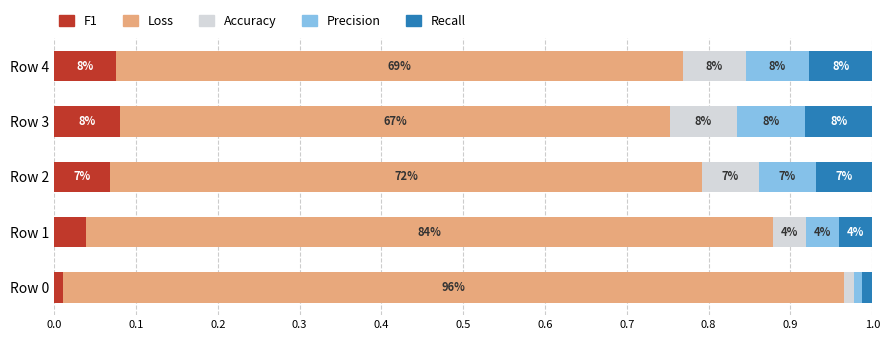

Reading left to right, what are all the values shown in this chart?

F1: 0.0	0.0	0.1	0.1	0.1
Loss: 1.0	0.8	0.7	0.7	0.7
Accuracy: 0.0	0.0	0.1	0.1	0.1
Precision: 0.0	0.0	0.1	0.1	0.1
Recall: 0.0	0.0	0.1	0.1	0.1